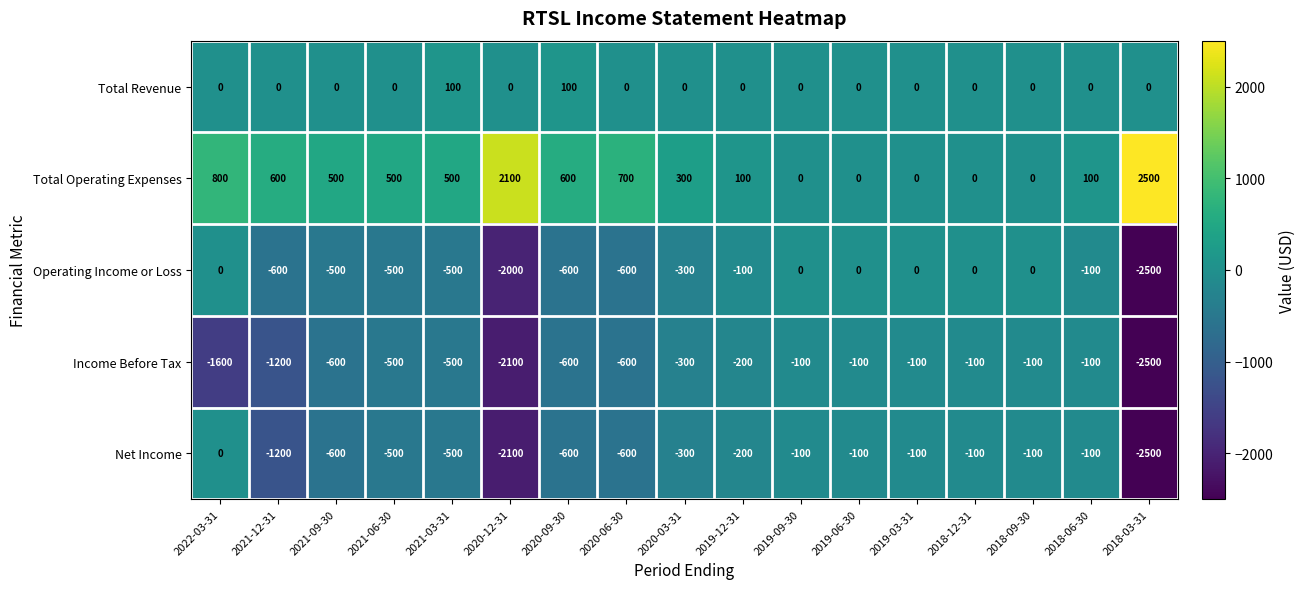

Is the value of Operating Income or Loss at 2020-06-30 greater than the value of Total Operating Expenses at 2021-12-31?

No